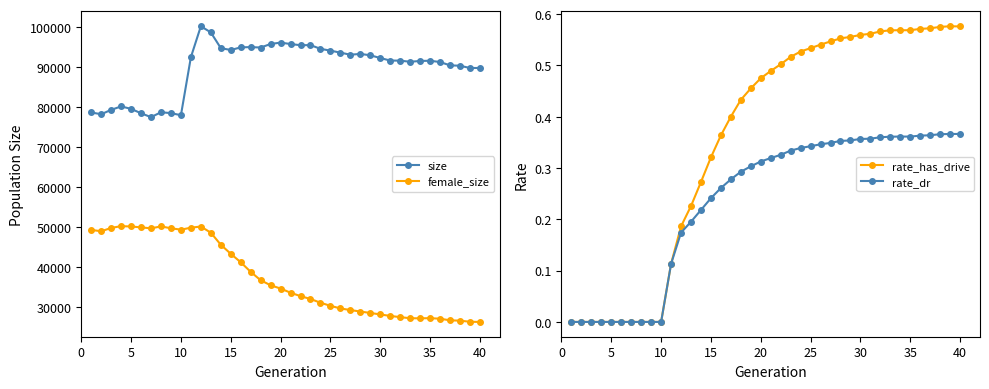

What is the average value of the size series?

89877